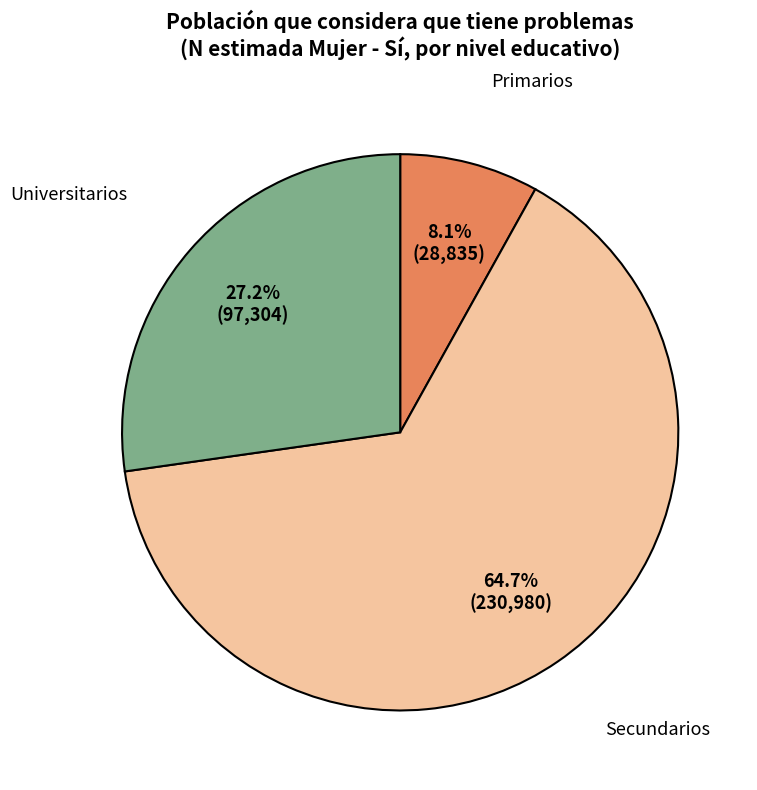

Do Secundarios and Universitarios together represent more than half of the pie?

Yes